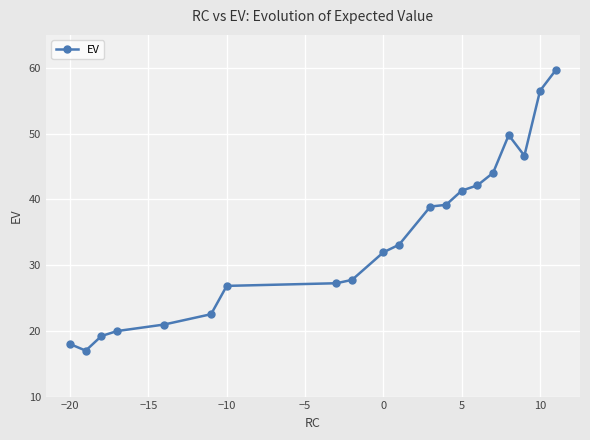

What is the minimum value shown in the chart?

17.0